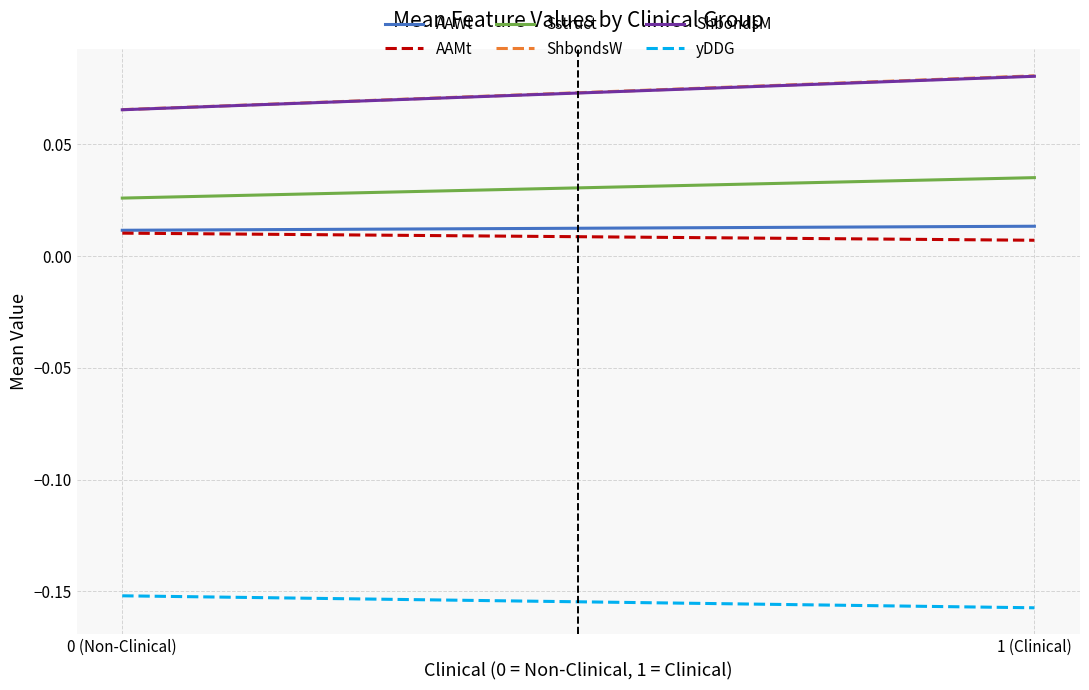

Count the number of data series in this chart.

6